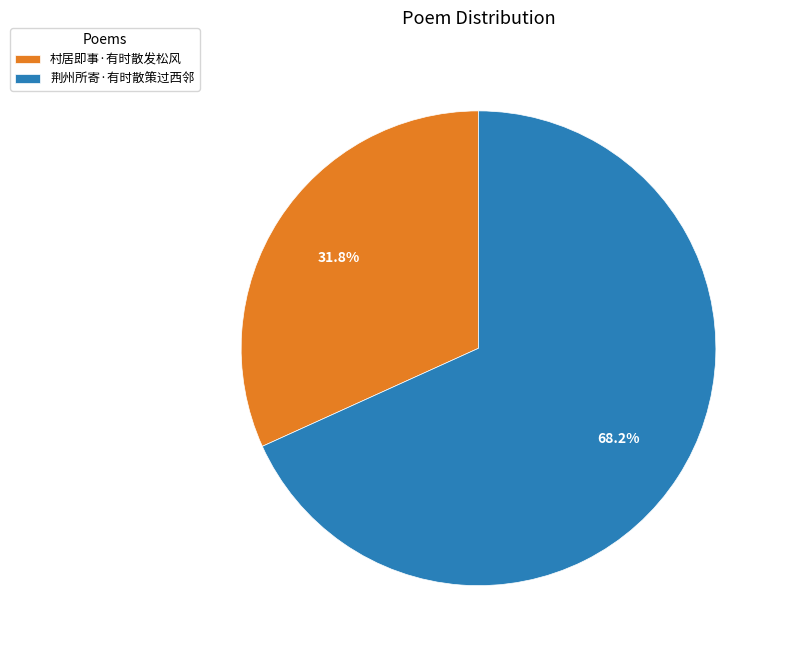

To the nearest percent, what is the average slice percentage?

50%